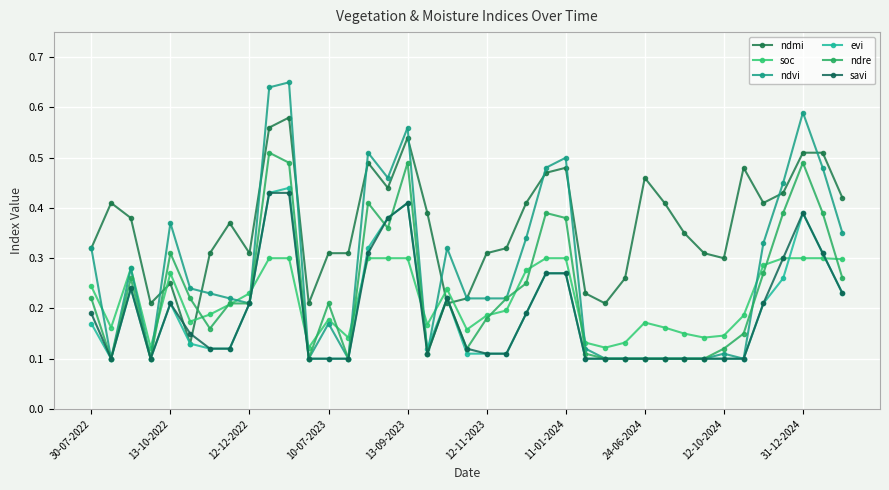

Does the chart have visible grid lines?

Yes